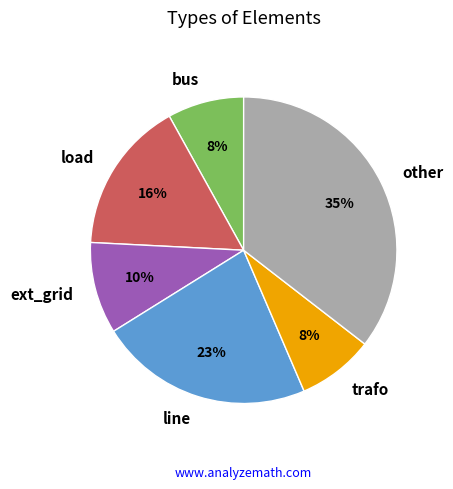

What is the ratio of the value at other to the value at load?

2.2